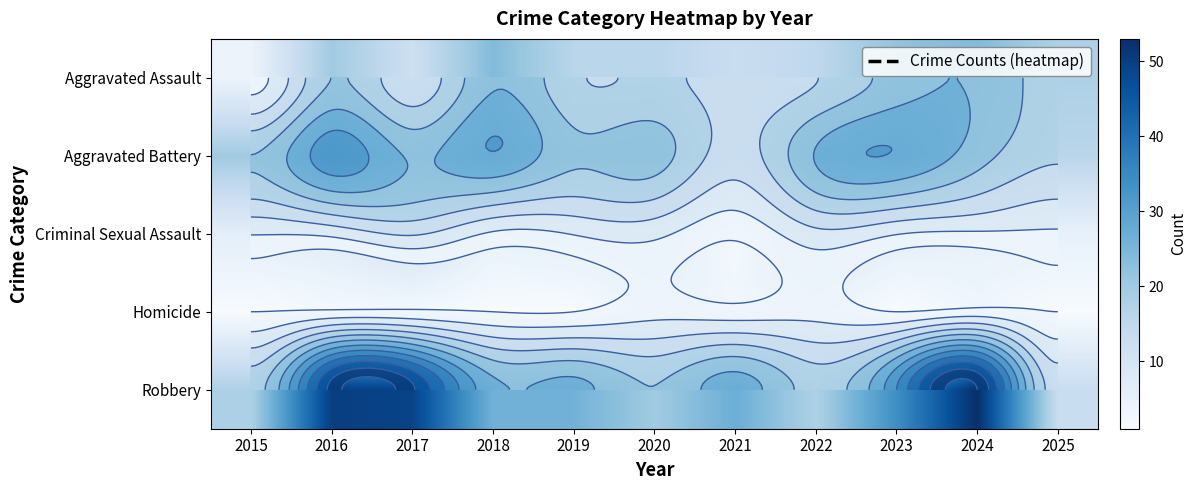

What is the total value across all series at 2019?

70